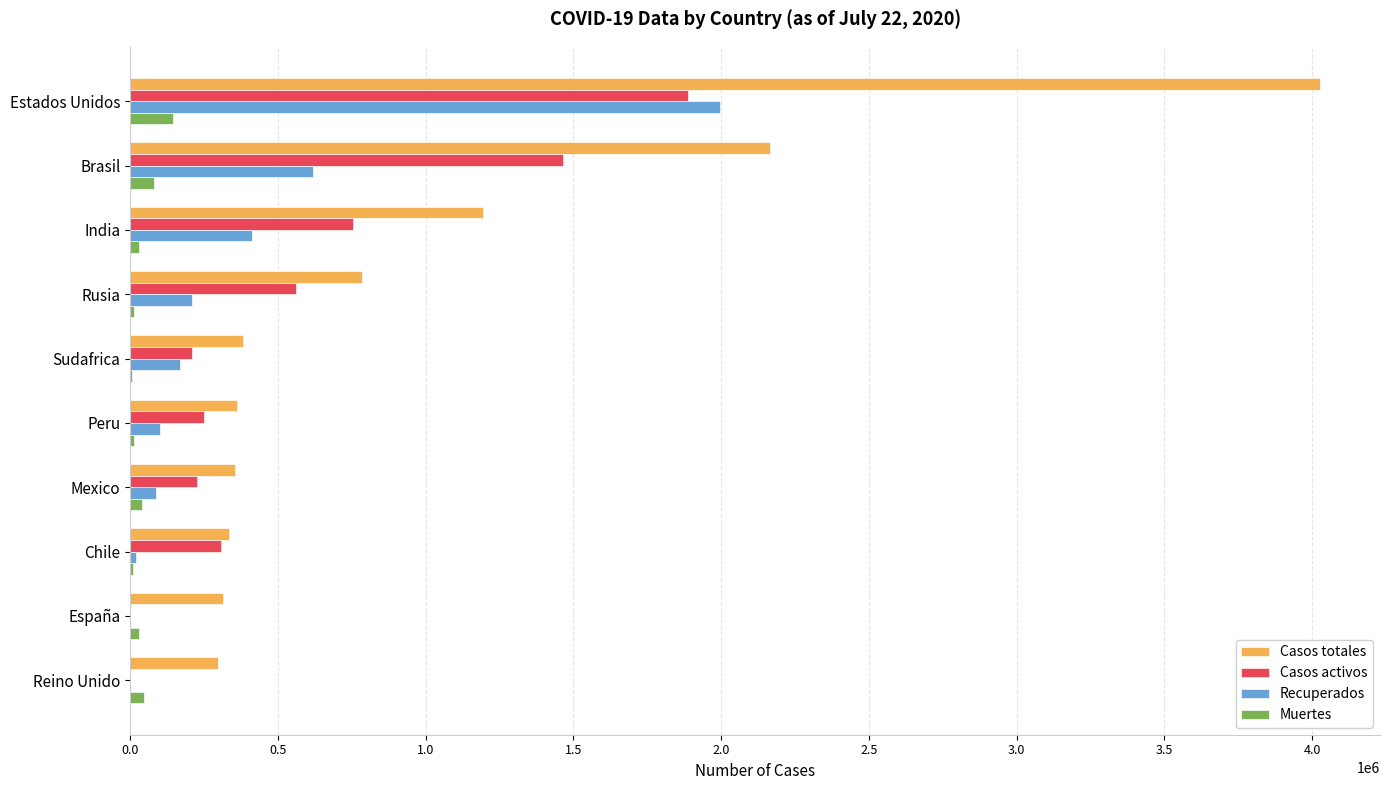

Which series has the largest total across all categories?

Casos totales